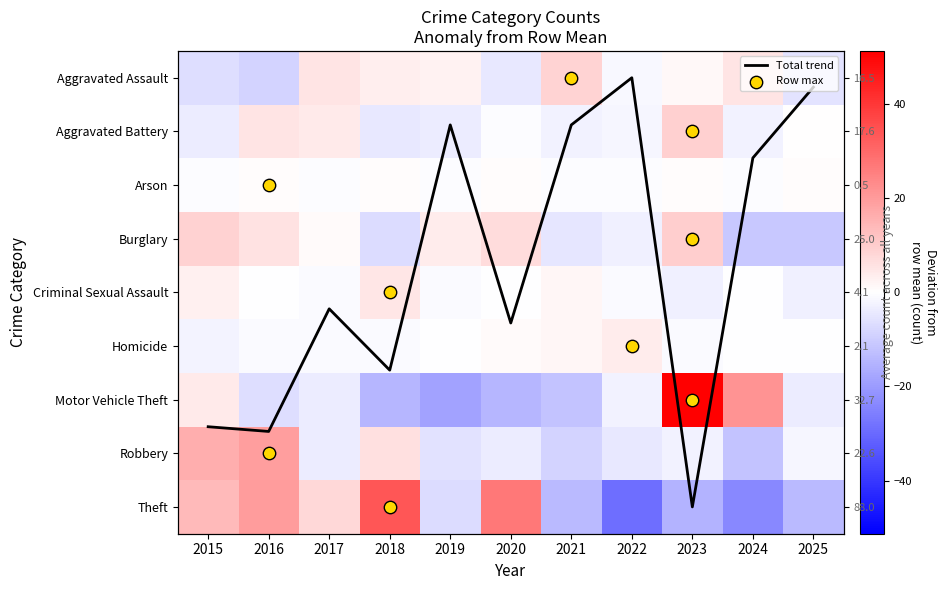

Which category has the lowest value in the Homicide series?

2015